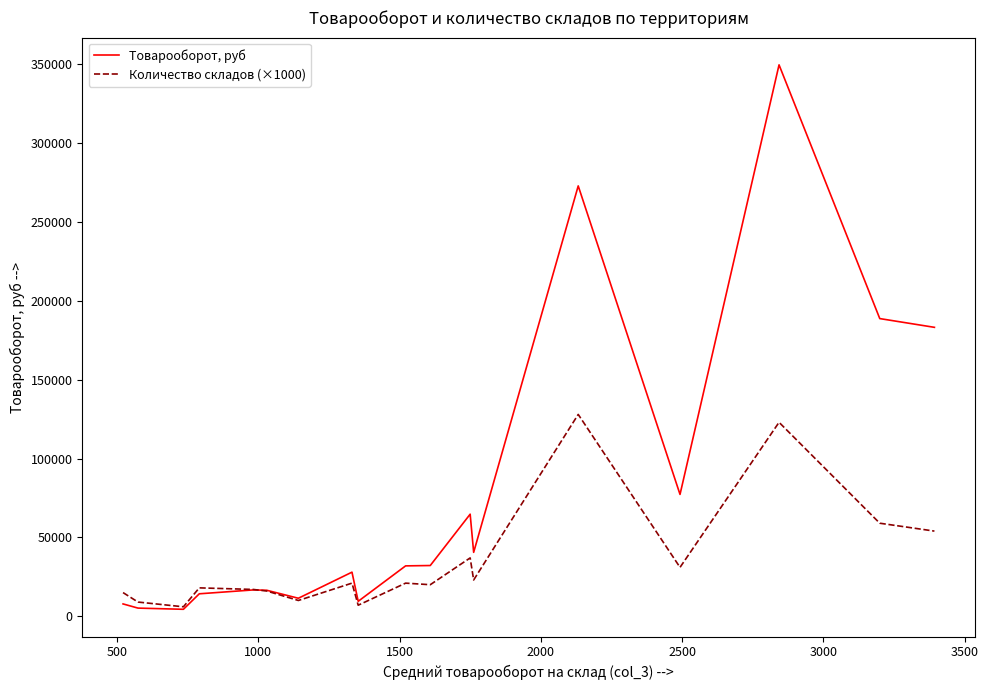

Which series has the largest total across all categories?

Товарооборот, руб